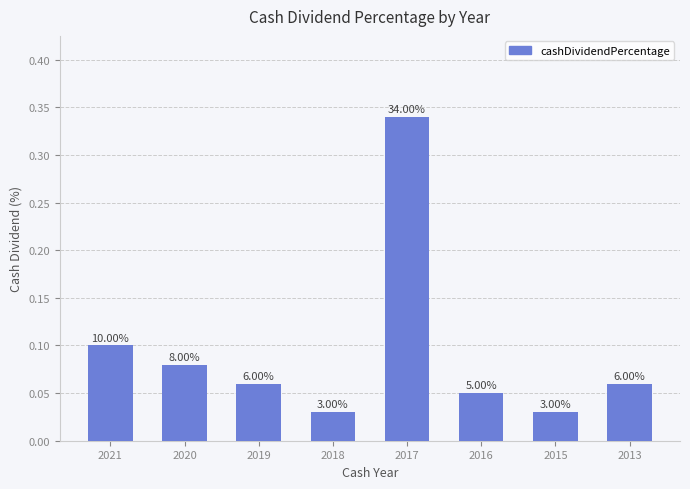

How many bars are there in total?

8